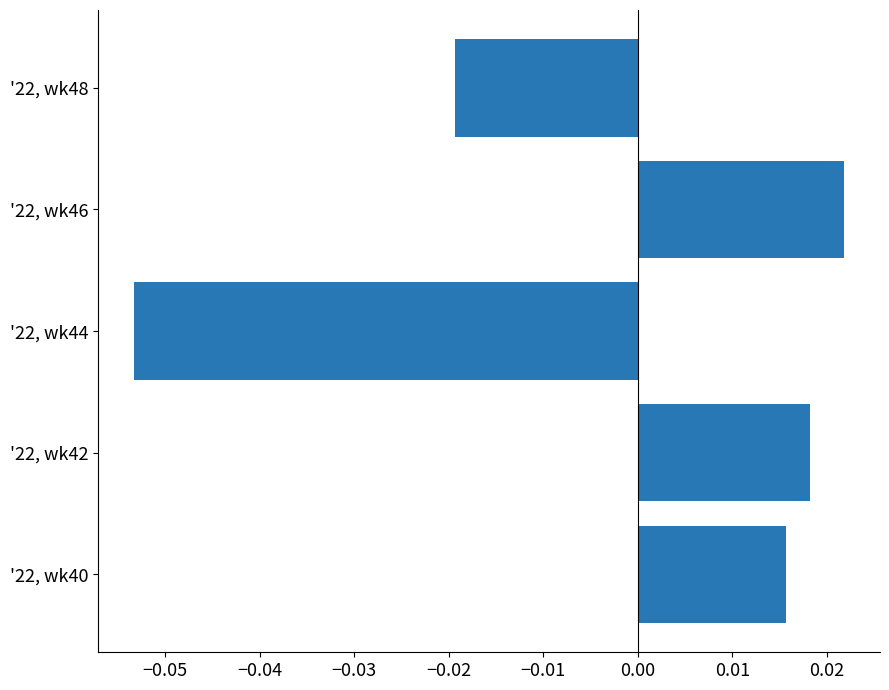

Where is the data nearest to the value 0?

'22, wk40